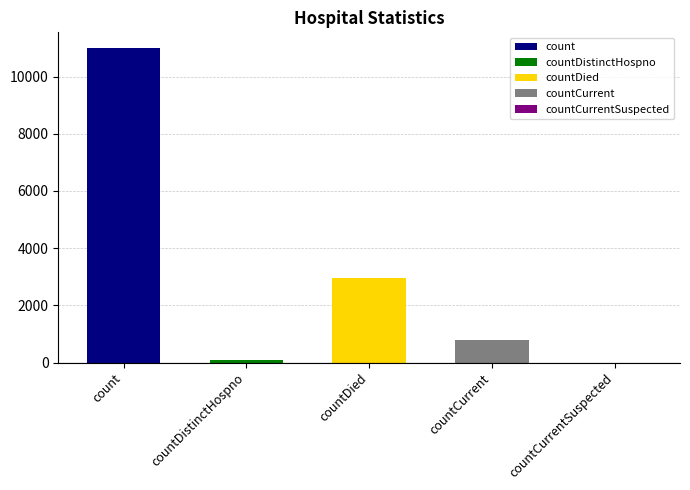

True or false: the data shows 3781 at count.

False